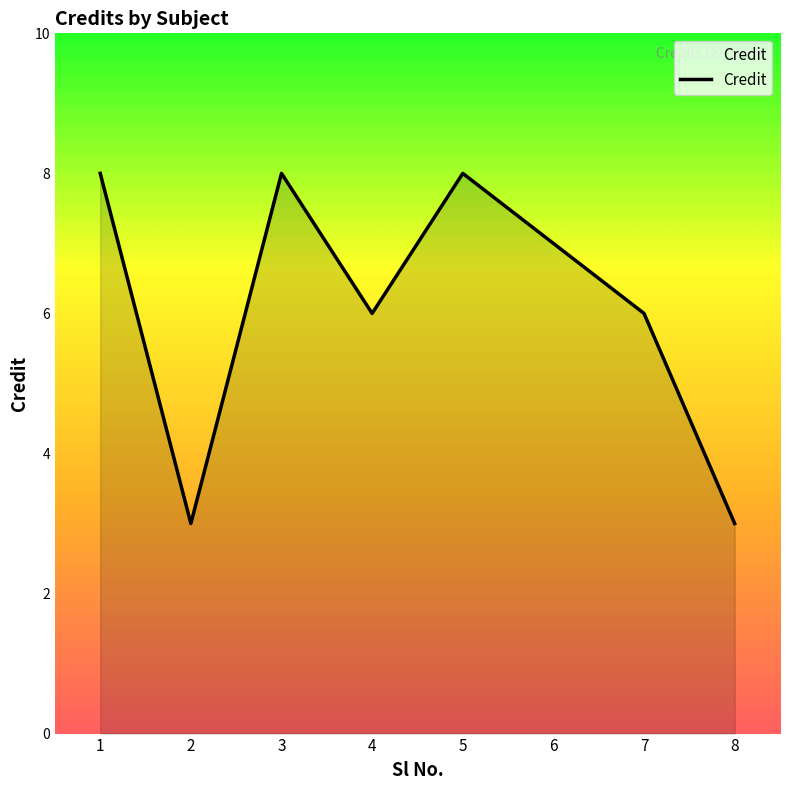

How many interior local peaks (higher than both neighbors) does the data have?

2